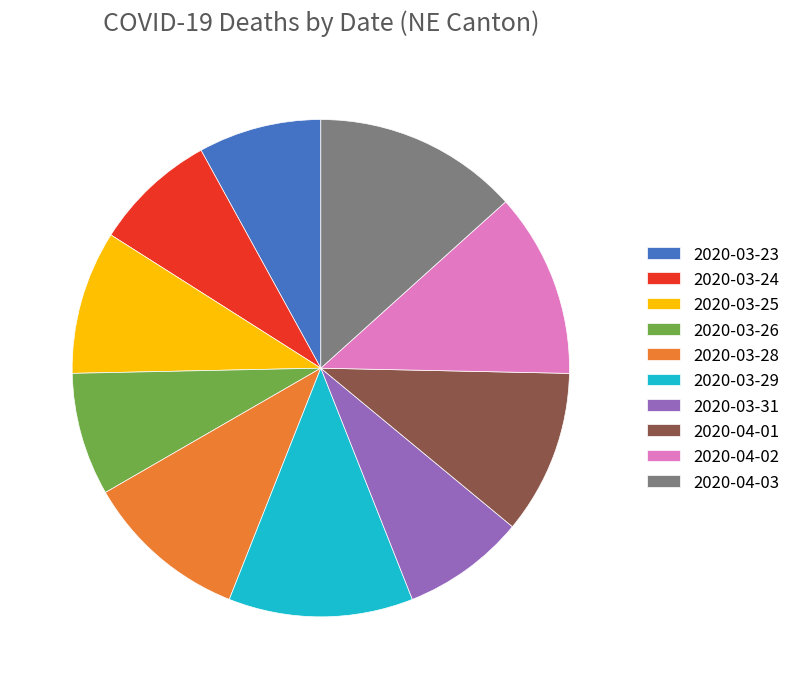

True or false: 2020-03-26 accounts for 8% of the total.

True